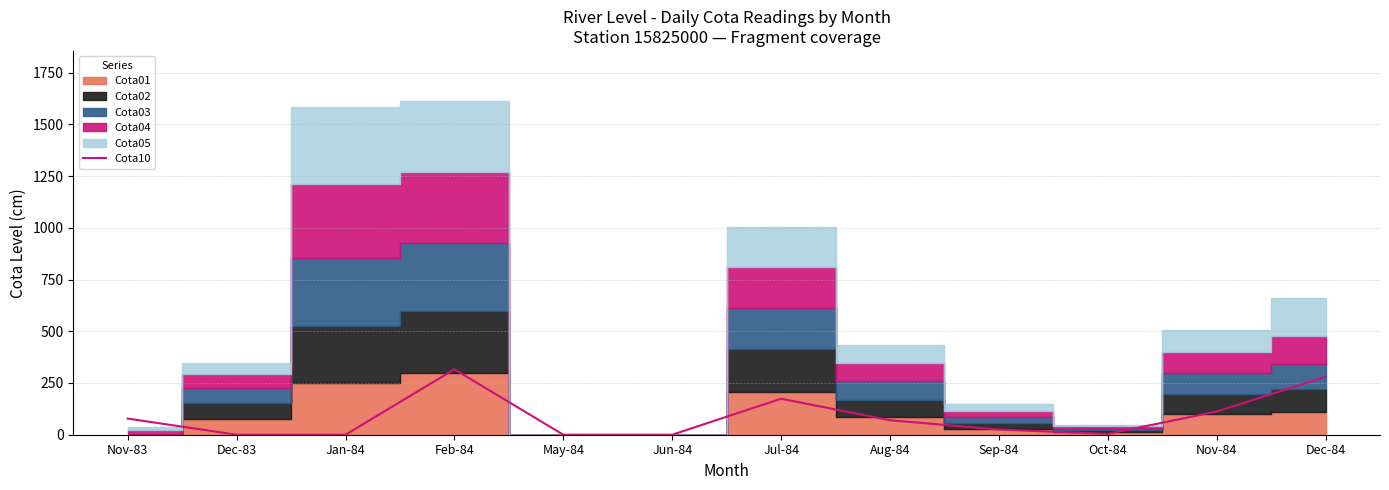

Where is the first local minimum?

Oct-84